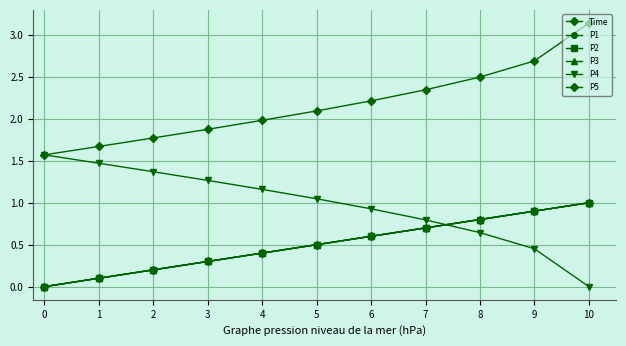

What is the sum of all P1 values?

5.5